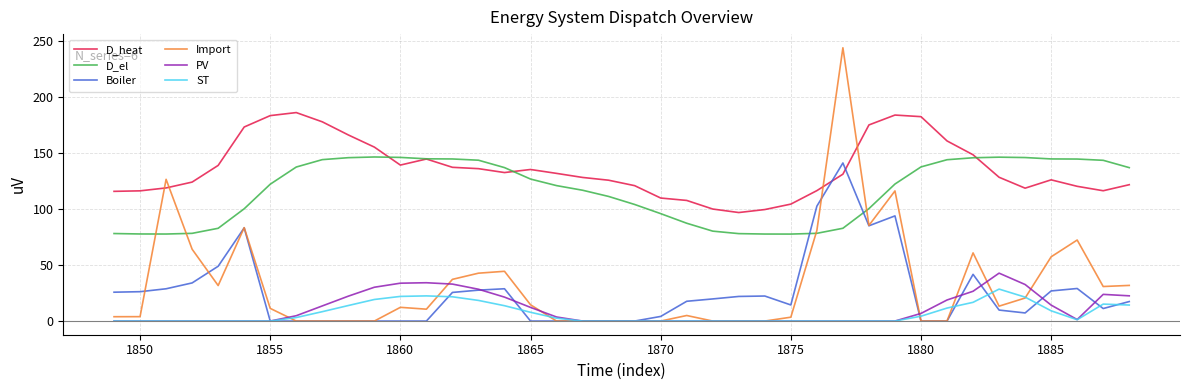

Which series has the largest total across all categories?

D_heat